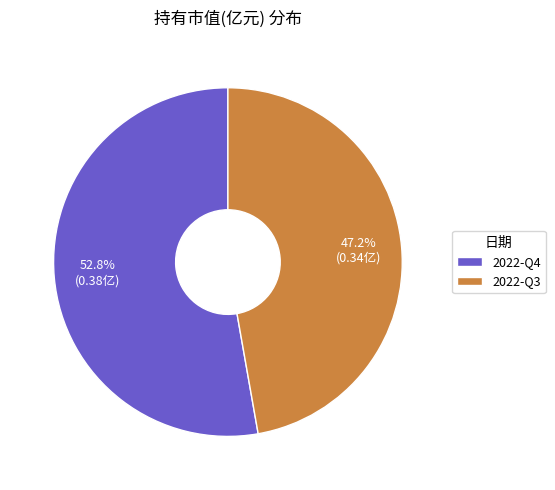

Which slice is the largest?

2022-Q4